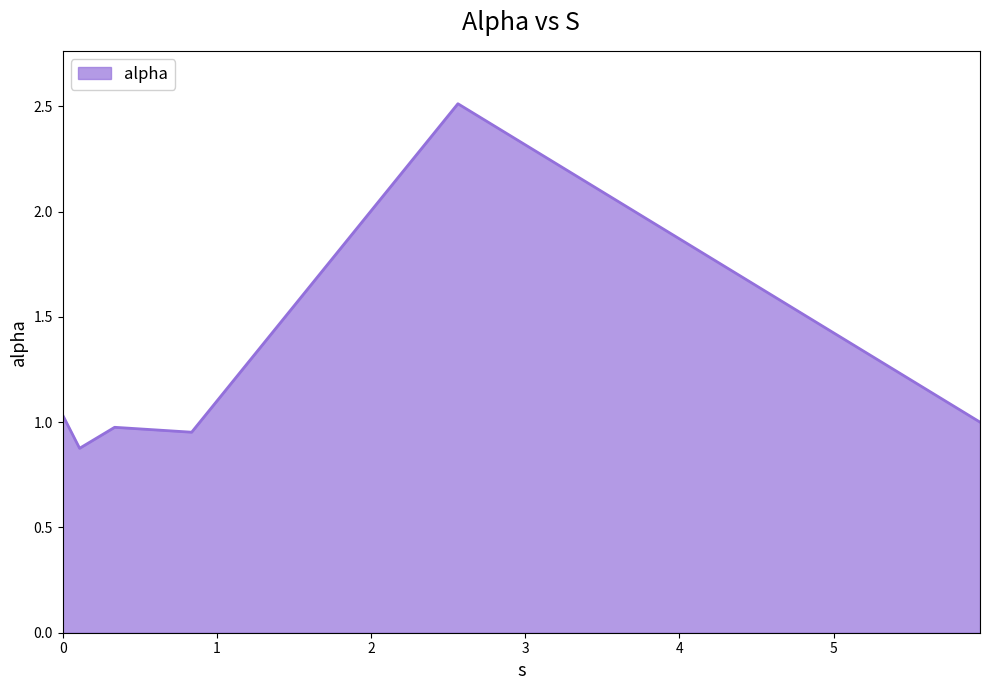

True or false: there are more than 0 points higher than both neighbors.

True